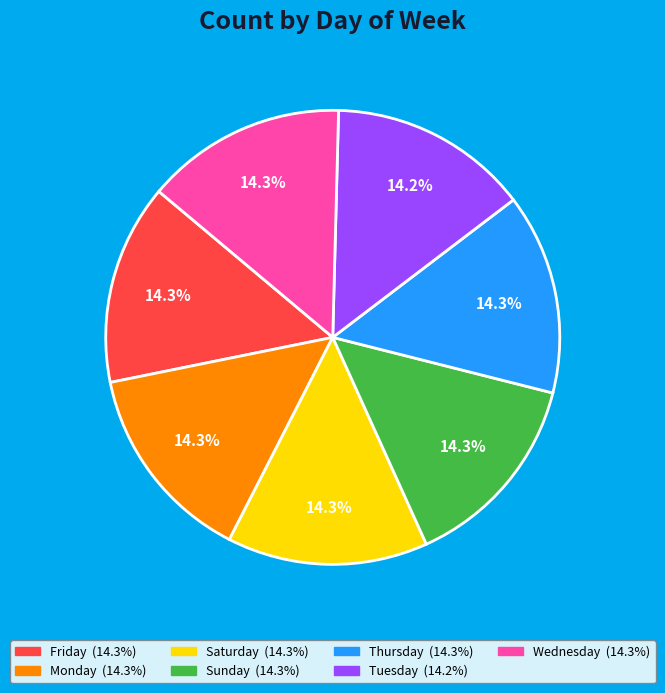

How much of the chart is everything except Tuesday?

85.8%